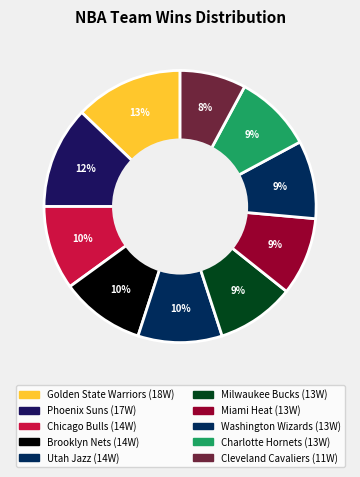

Is there a majority slice in this chart?

No